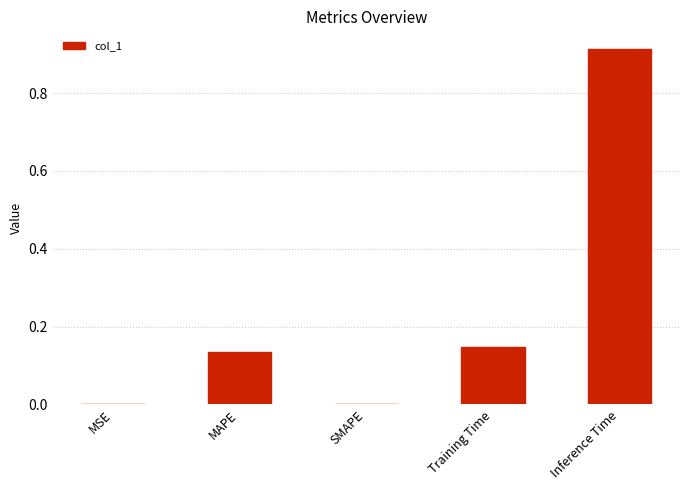

Between Inference Time and MAPE, which is larger?

Inference Time